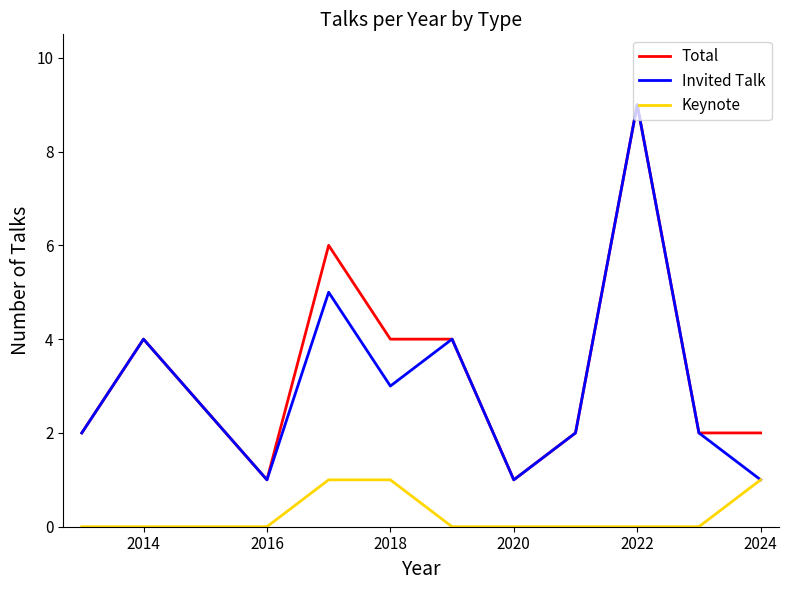

What is the maximum value shown in the chart?

9